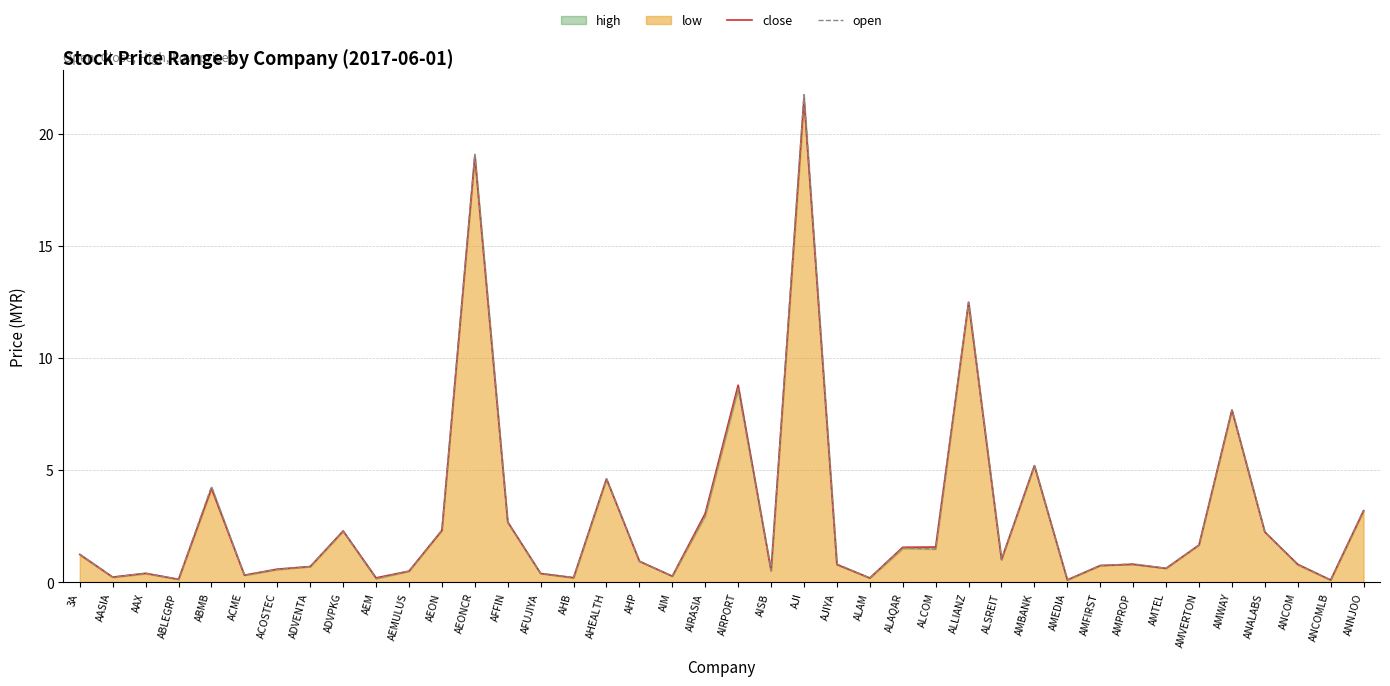

Where is the first local minimum for close?

AASIA